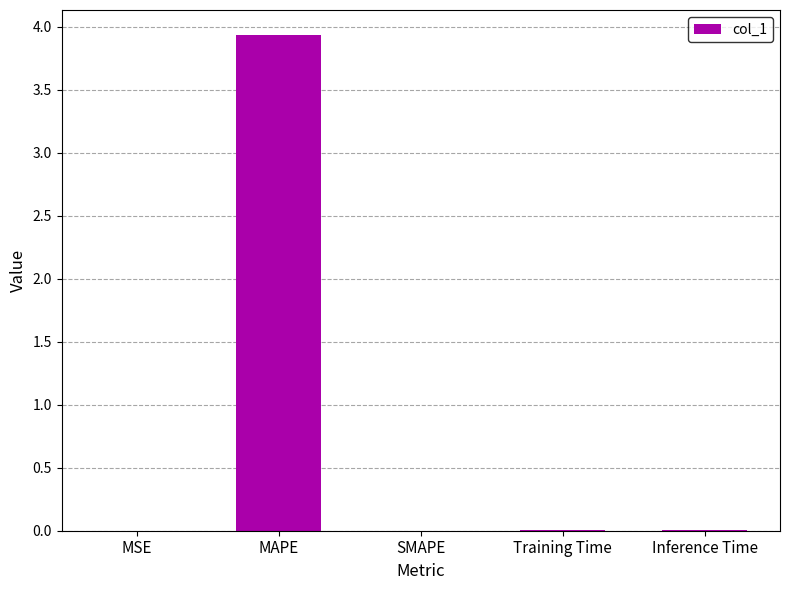

What is the sum of all values?

3.9